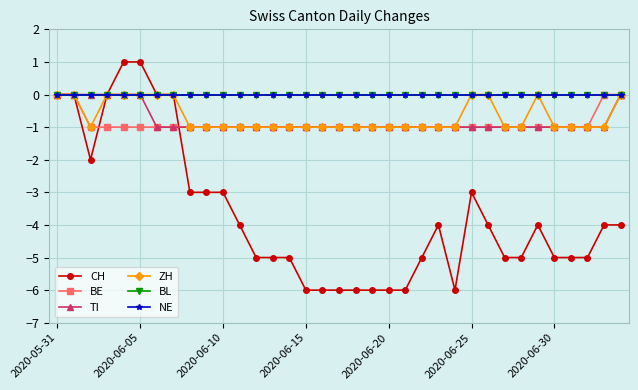

What is the difference between the second highest and second lowest values in the ZH series?

1